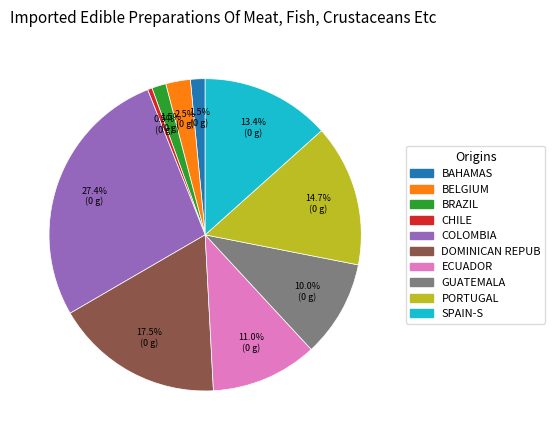

Is there a majority slice in this chart?

No